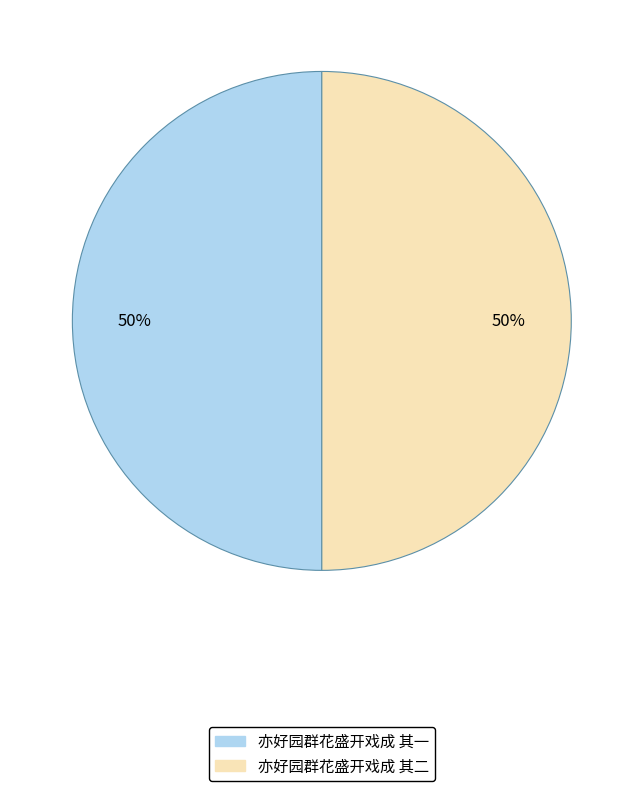

Do 亦好园群花盛开戏成 其二 and 亦好园群花盛开戏成 其一 together represent more than half of the pie?

Yes